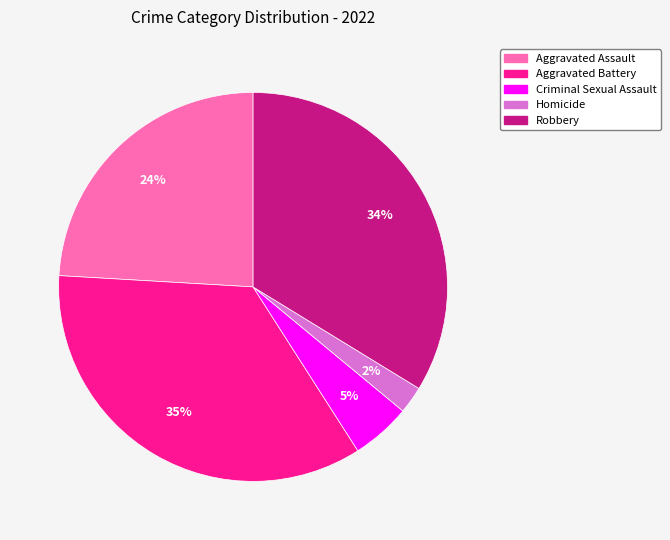

To the nearest percent, what percentage of the pie is Aggravated Assault?

24%